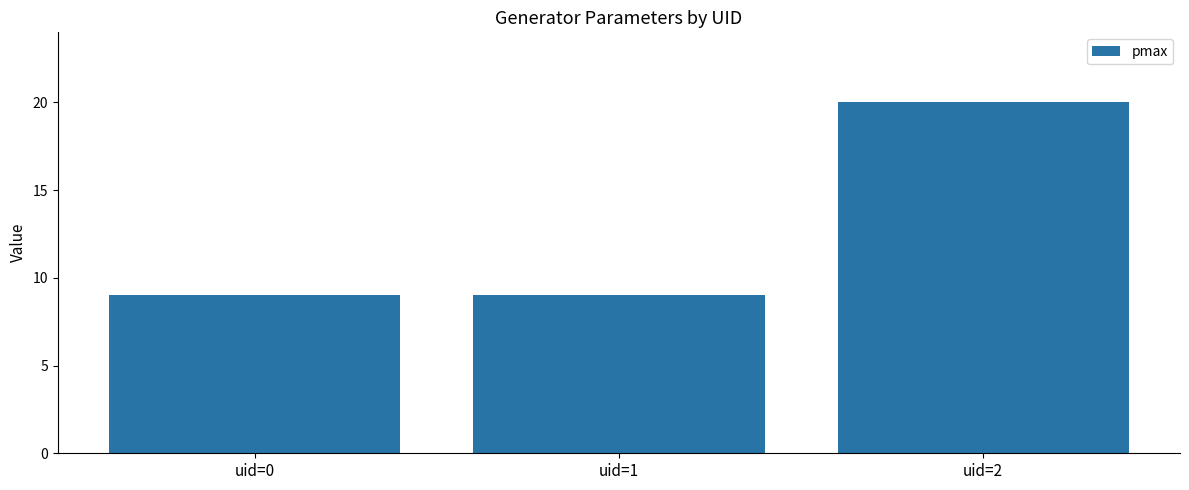

Reading right to left, transcribe all the data shown in this chart.

uid=2=20	uid=1=9	uid=0=9